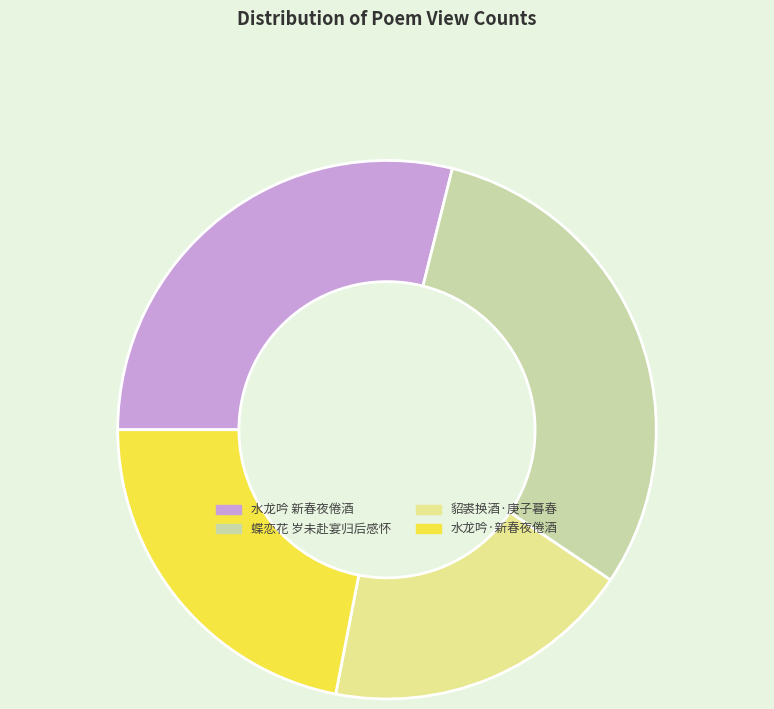

Does any single category account for the majority?

No